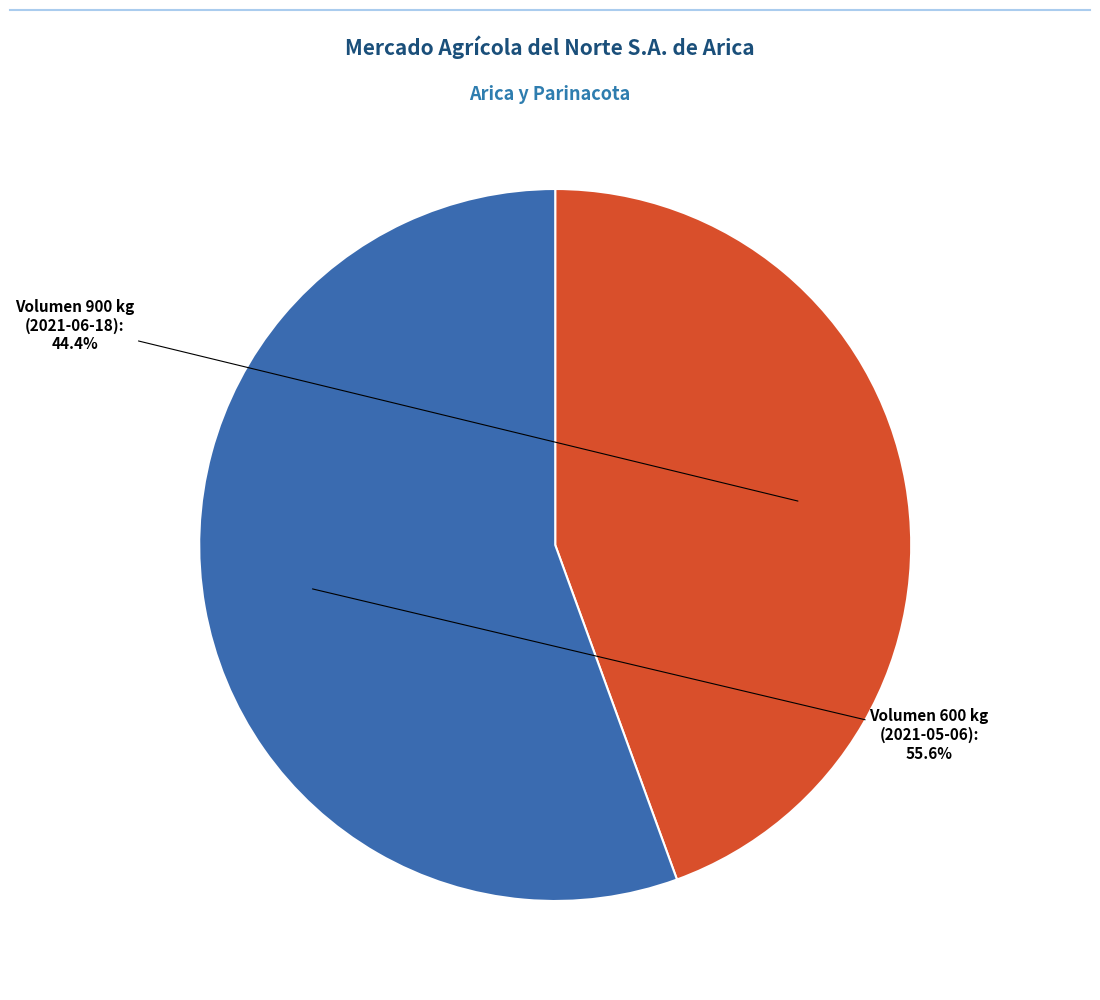

Rank the categories by value from highest to lowest.

Volumen 600 kg (2021-05-06), Volumen 900 kg (2021-06-18)